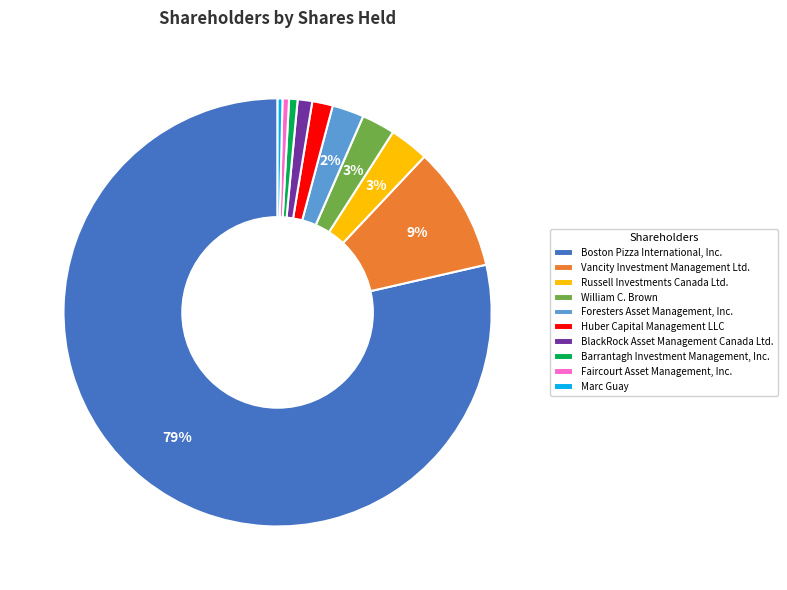

Combined, do BlackRock Asset Management Canada Ltd. and Vancity Investment Management Ltd. account for over 50%?

No